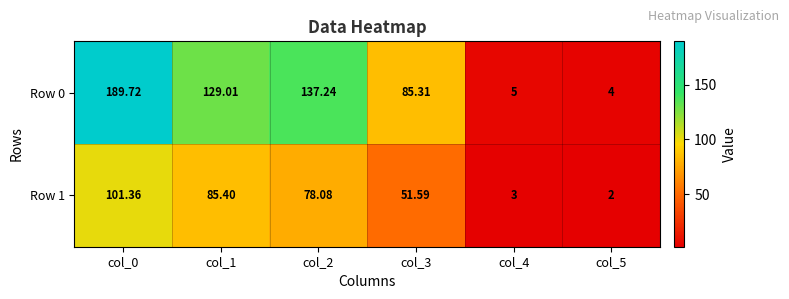

At which category does the chart reach its minimum across all series?

col_5